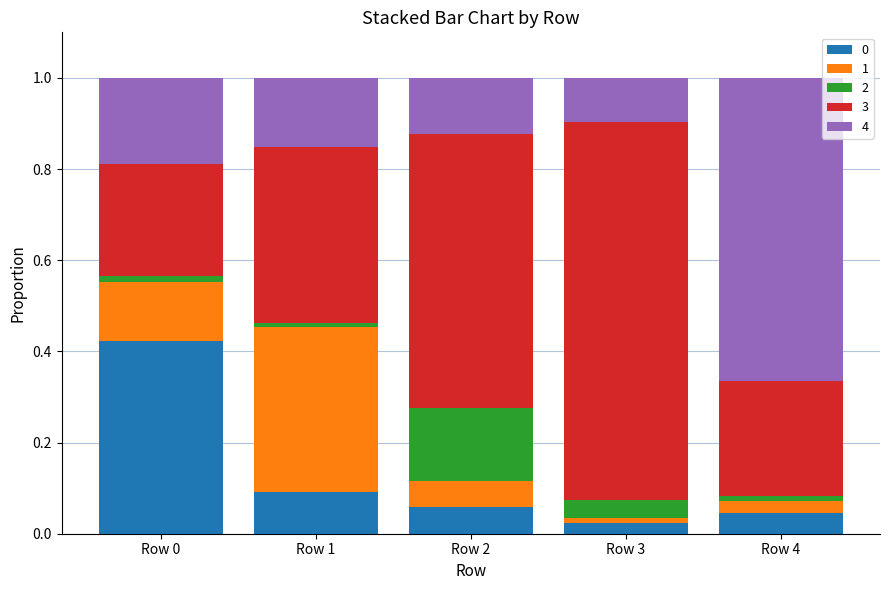

Which category has the lowest value in the 0 series?

Row 3